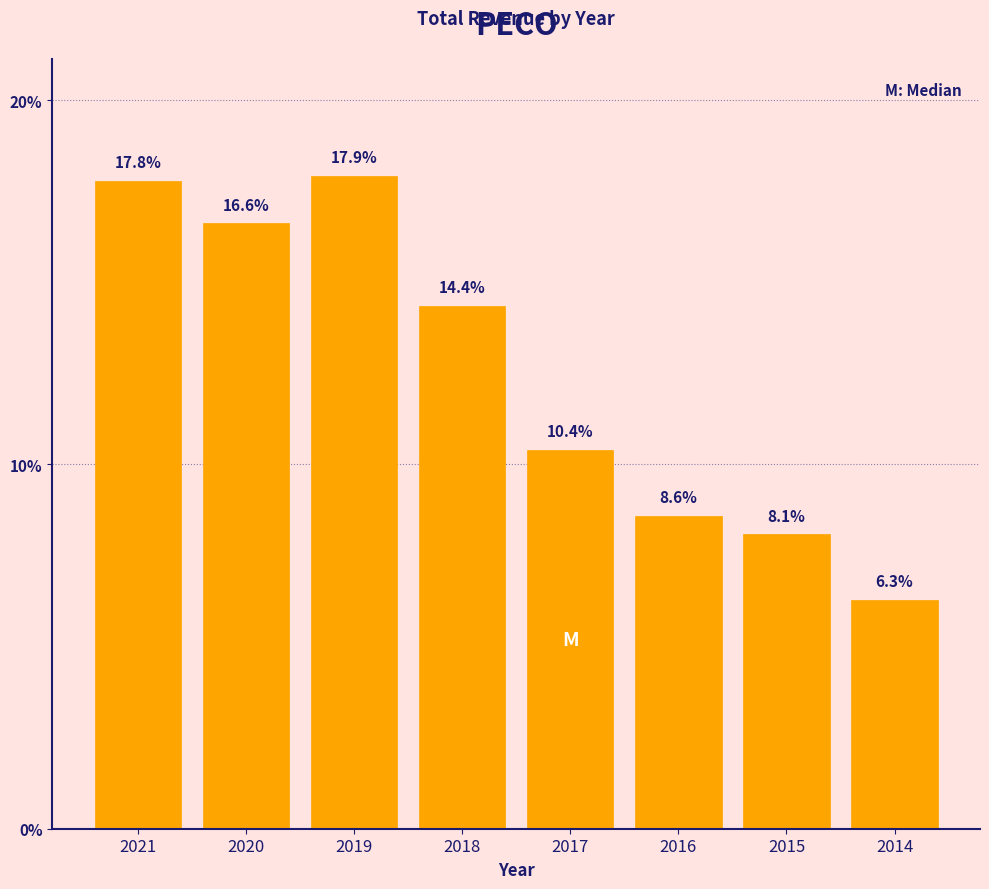

Reading right to left, what are all the values shown in this chart?

2014=6.3	2015=8.1	2016=8.6	2017=10.4	2018=14.4	2019=17.9	2020=16.6	2021=17.8